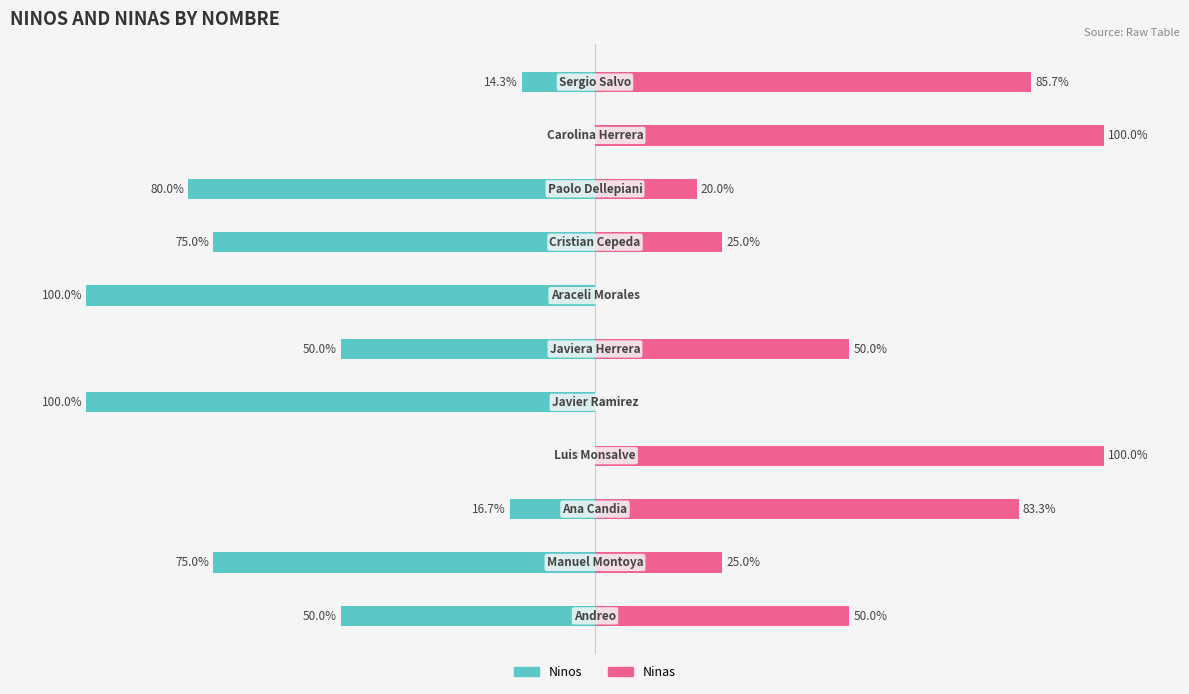

Reading right to left, list all the values displayed in this chart.

Ninos: 10=-14.3	9=0.0	8=-80.0	7=-75.0	6=-100.0	5=-50.0	4=-100.0	3=0.0	2=-16.7	1=-75.0	0=-50.0
Ninas: 10=85.7	9=100.0	8=20.0	7=25.0	6=0.0	5=50.0	4=0.0	3=100.0	2=83.3	1=25.0	0=50.0